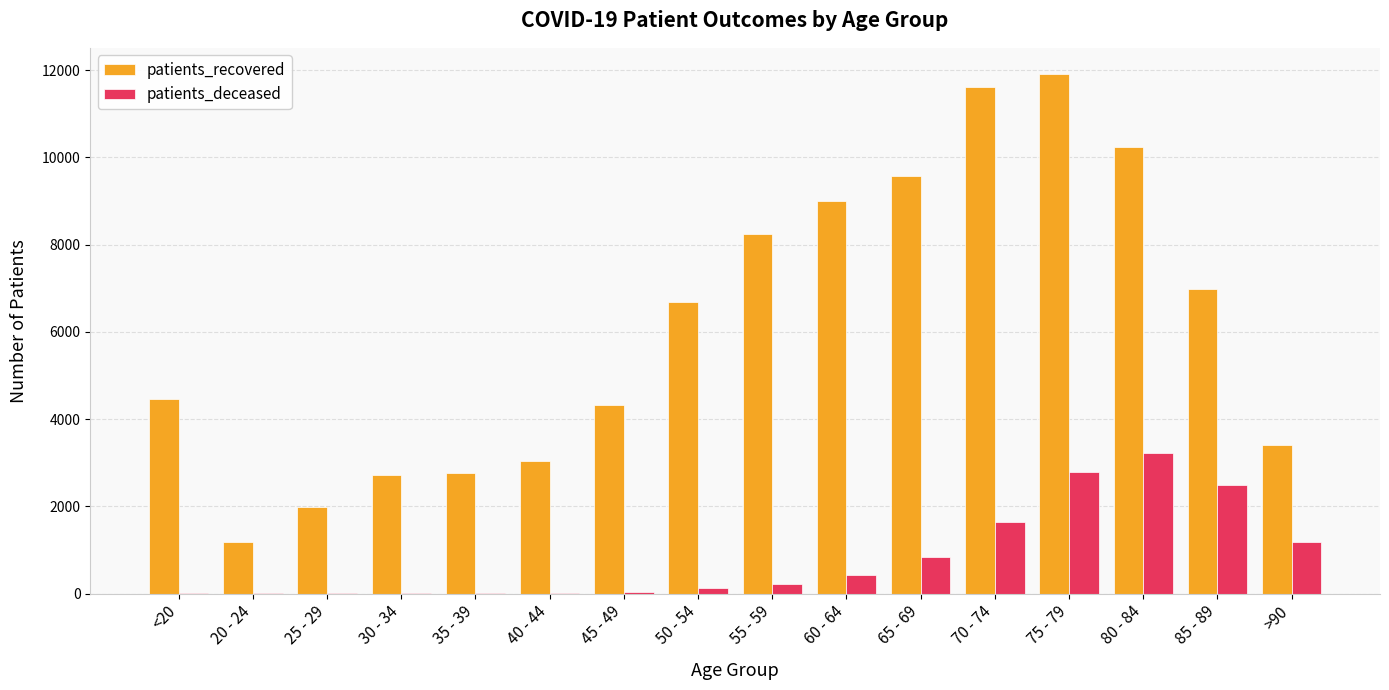

How many groups of bars are there?

16